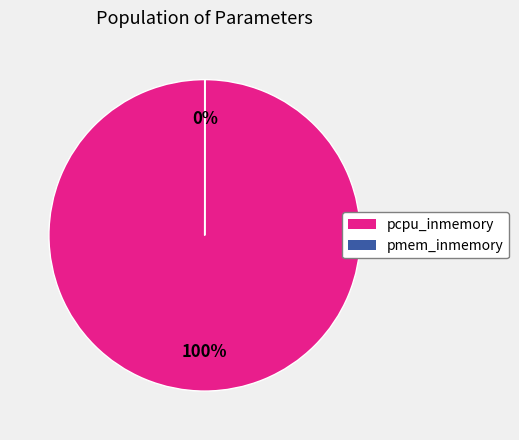

What percentage is the pcpu_inmemory slice, to the nearest percent?

100%